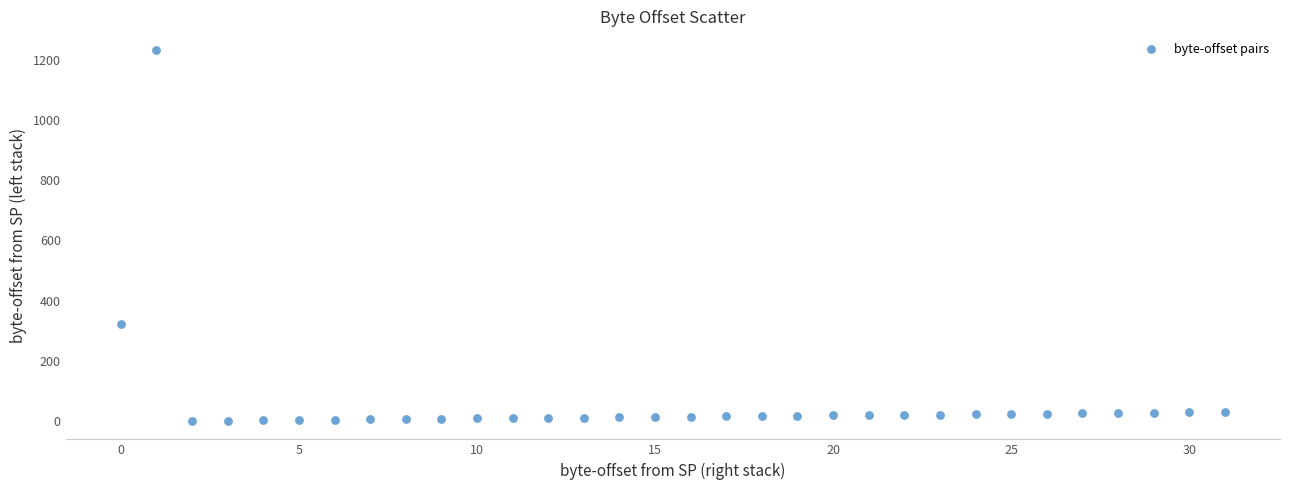

What Y value in the scatter plot is closest to 617?

321